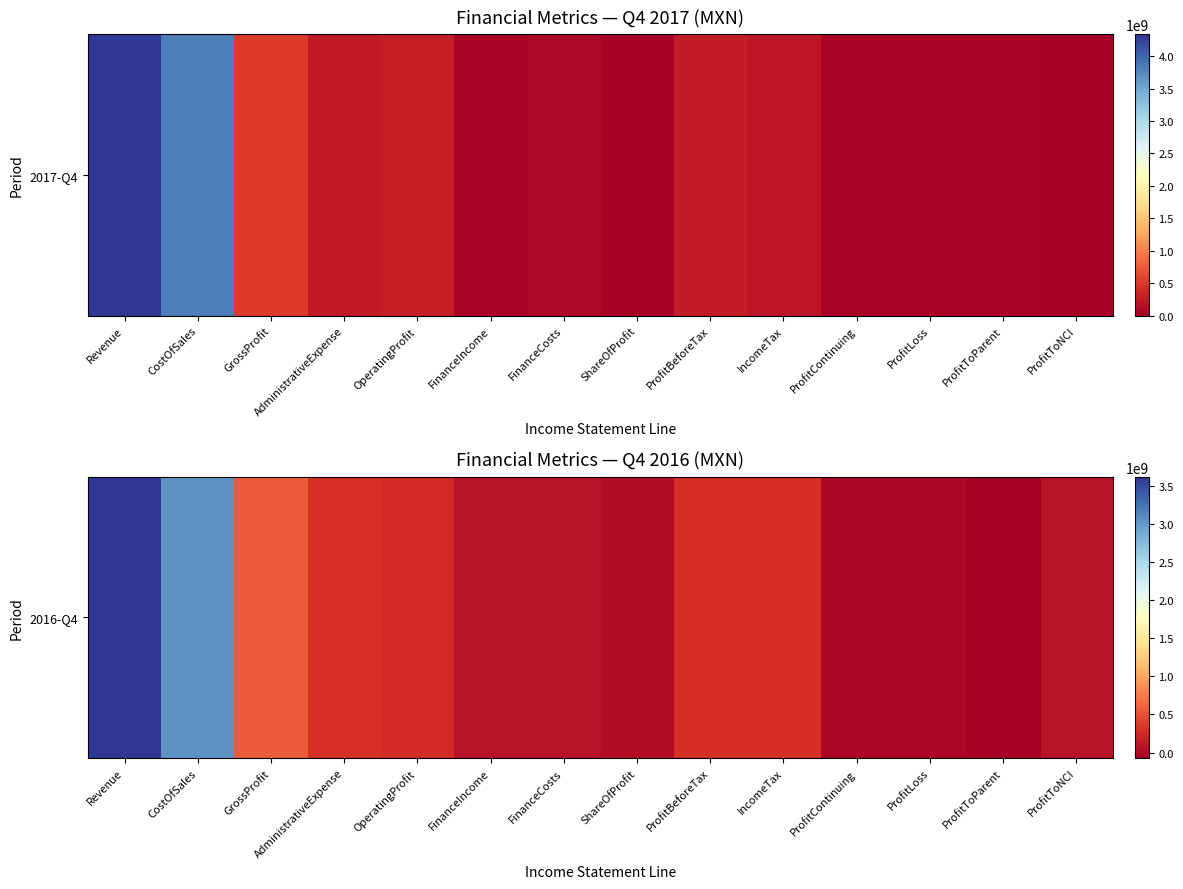

What is the ratio of the value at GrossProfit to the value at AdministrativeExpense?

1.9